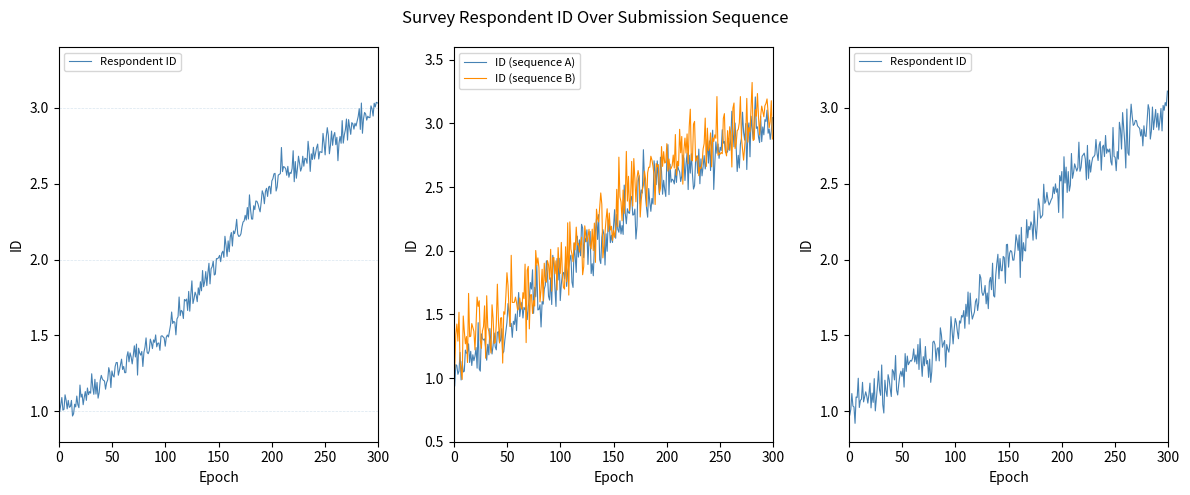

Is it true that the value at 2022-04-13 is 2?

False